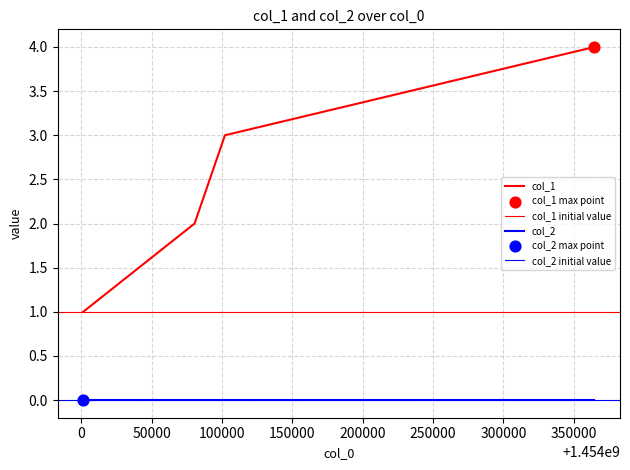

What is the ratio of the value at 1454080420 to the value at 1454364804?

0.5